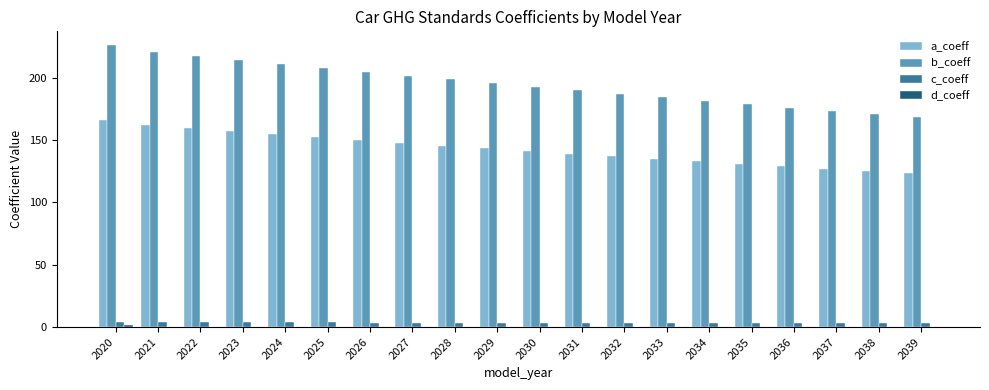

Which series has the largest total across all categories?

b_coeff